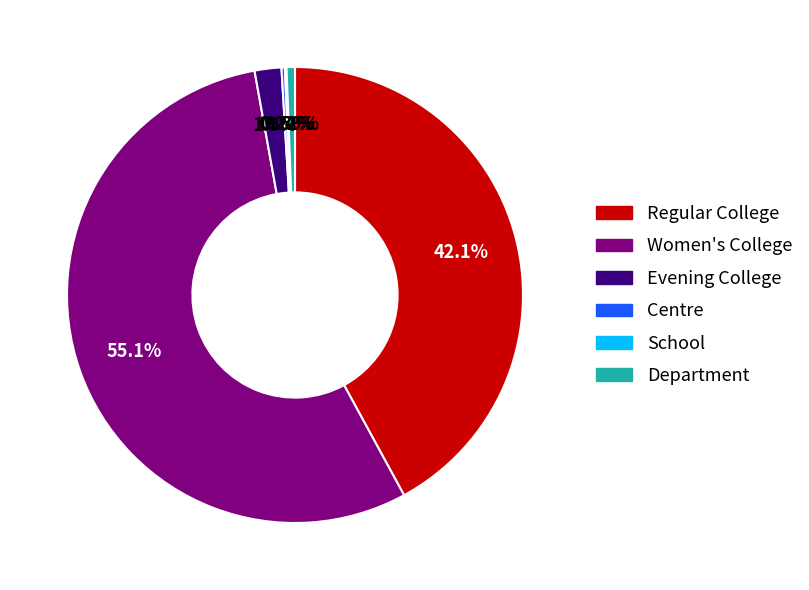

Do Department and Women's College together represent more than half of the pie?

Yes